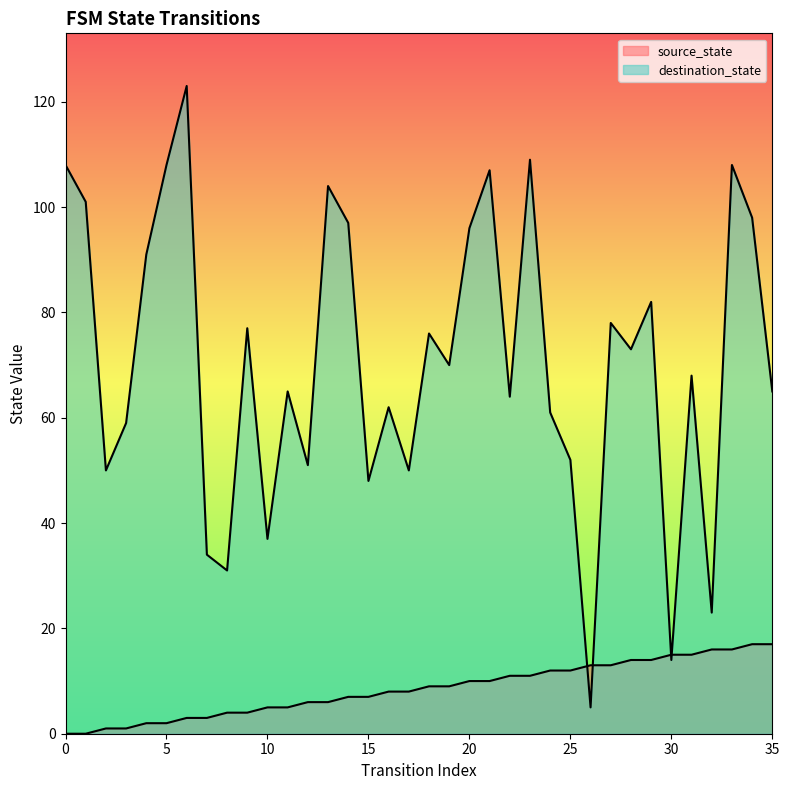

At which label does destination_state reach its minimum?

26